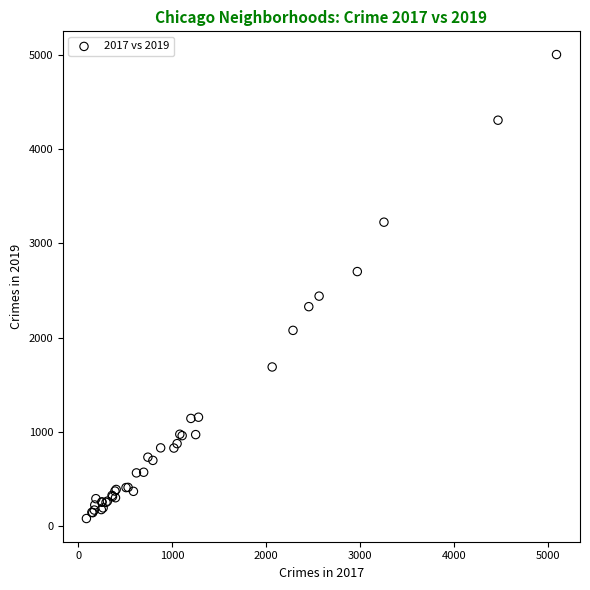

What Y value in the scatter plot is closest to 2542?

2440